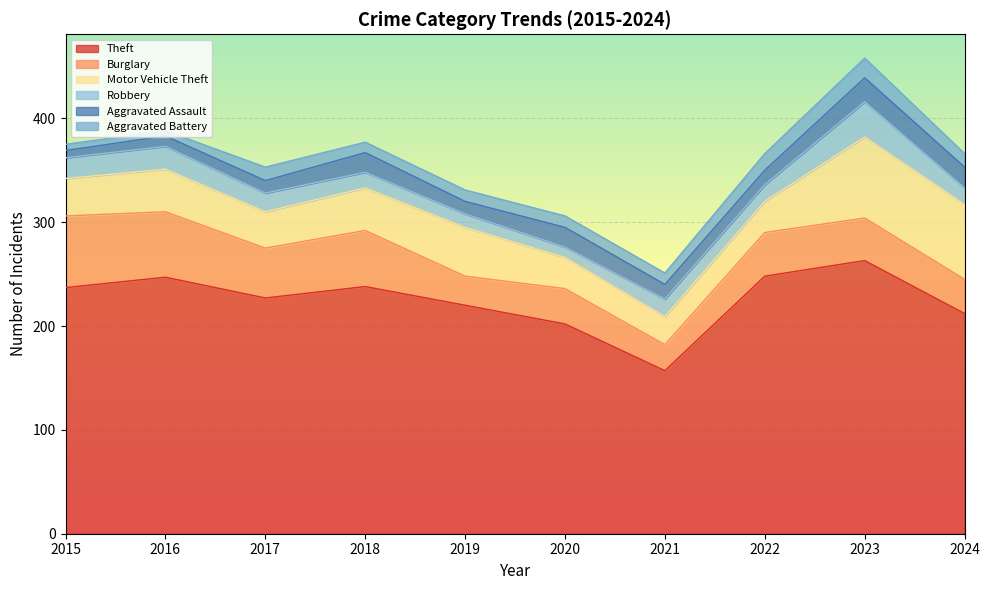

The Aggravated Assault series shows 23 at 2023. True or false?

True